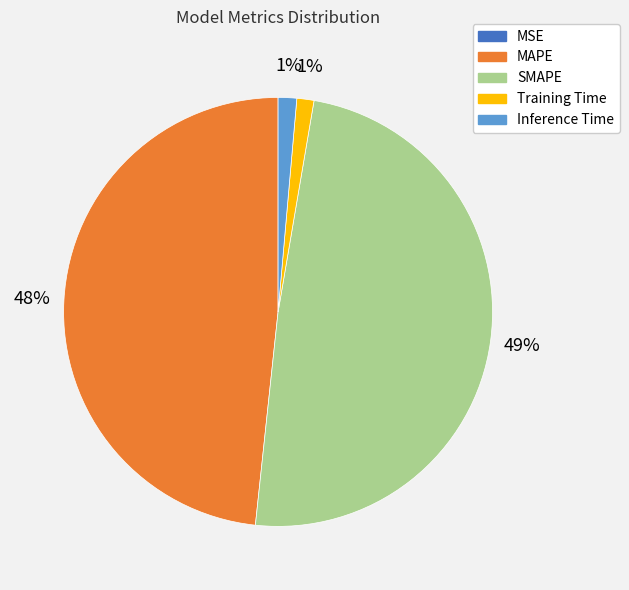

True or false: Training Time accounts for 1% of the total.

True